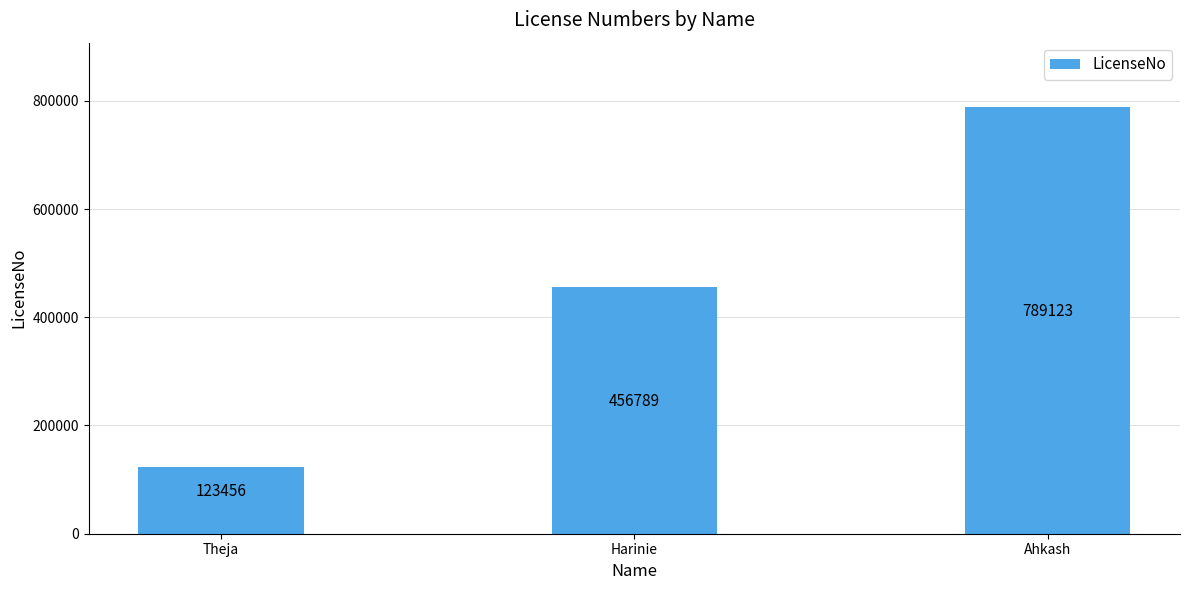

How many categories are shown in the chart?

3